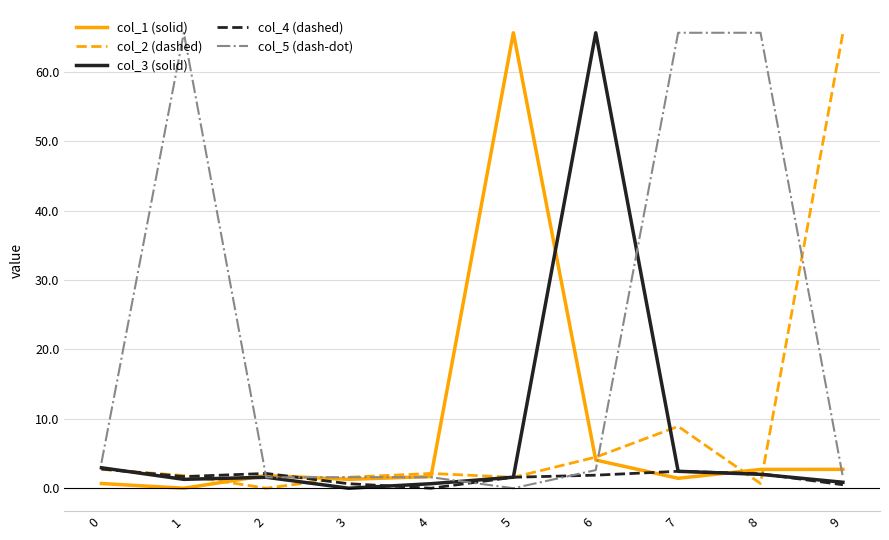

True or false: col_4 (dashed) has a value of 2.4 at 7.

True